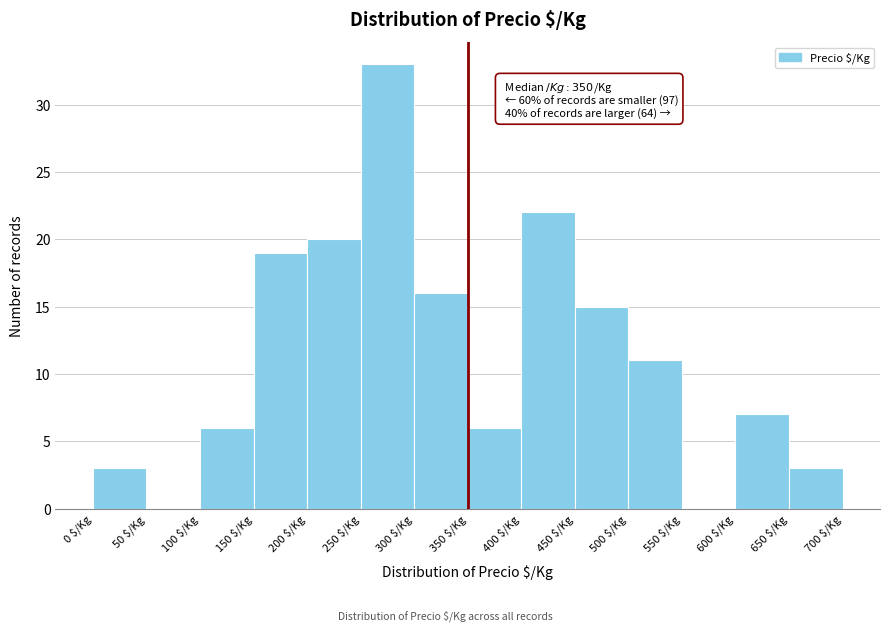

Which range on the x-axis has the tallest bar?

250 to 300